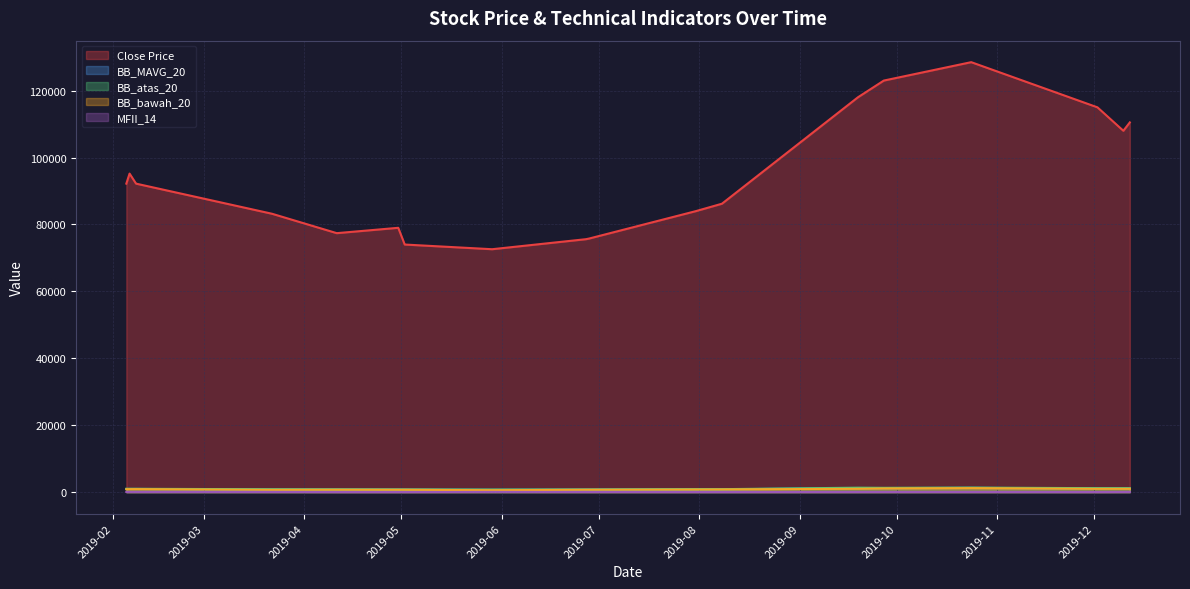

Reading right to left, transcribe all the data shown in this chart.

Close Price: 110500.0	108000.0	115000.0	128500.0	123000.0	118000.0	86200.0	84000.0	75800.0	75600.0	72600.0	74000.0	79000.0	77400.0	83200.0	92200.0	95200.0	92200.0
BB_MAVG_20: 1090.0	1092.2	1096.0	1285.2	1204.2	1175.8	856.1	848.7	762.2	760.9	683.9	763.1	765.9	784.0	783.5	954.8	950.7	946.0
BB_atas_20: 1177.2	1181.9	1189.8	1365.0	1294.1	1335.3	896.4	903.9	802.6	803.4	788.9	808.0	812.6	834.8	864.4	1005.8	1010.0	1017.7
BB_bawah_20: 1002.8	1002.6	1002.2	1205.5	1114.4	1016.2	815.8	793.5	721.8	718.4	578.9	718.2	719.2	733.2	702.6	903.8	891.4	874.3
MFII_14: 67.8	60.0	39.2	57.2	54.5	52.8	45.3	46.1	59.8	65.3	85.3	34.9	39.8	39.8	66.5	70.4	77.0	68.1